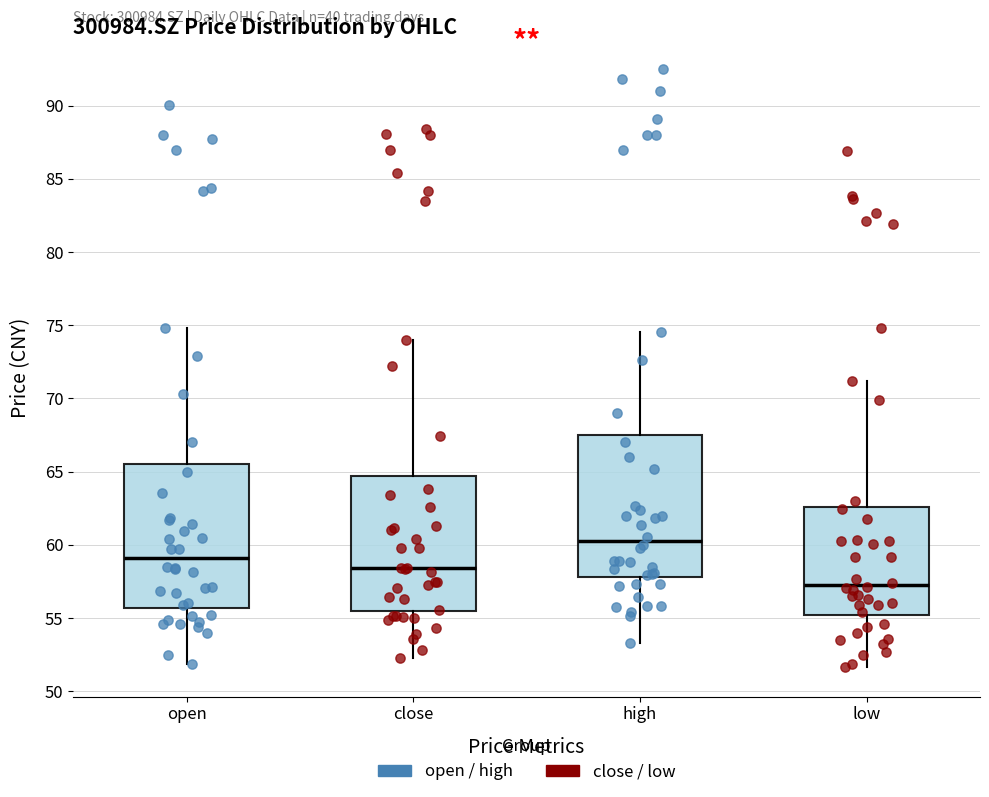

Which box's median line is the highest?

high